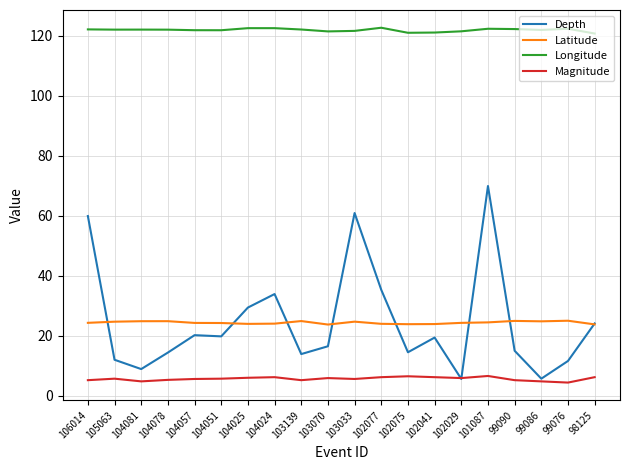

Where is the first local minimum for Depth?

104081